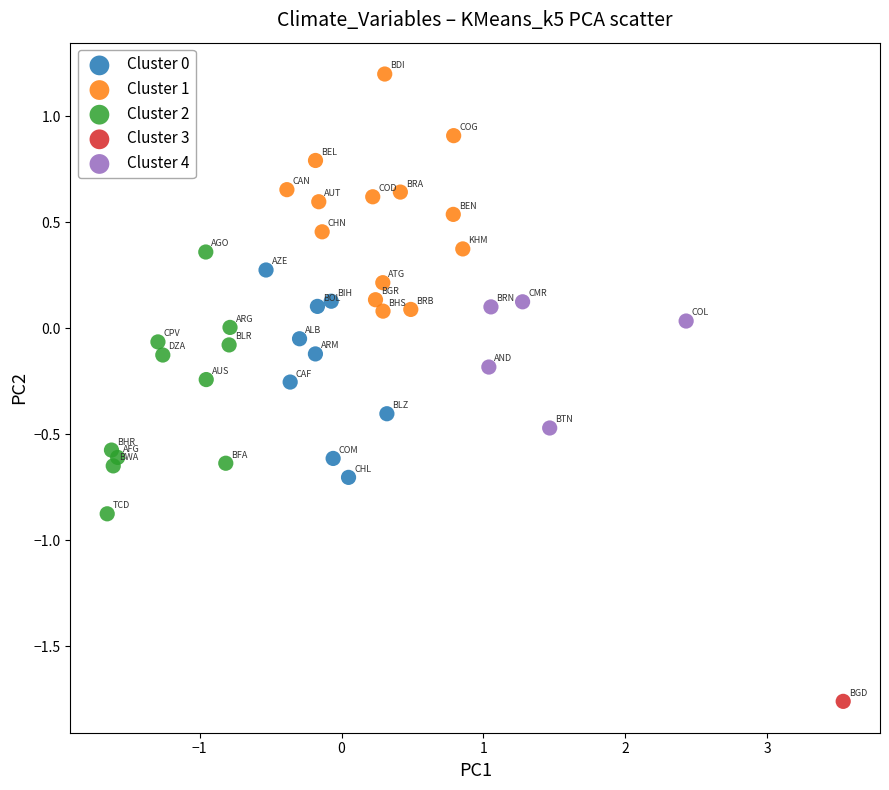

Which series contains the highest Y value?

Cluster 1